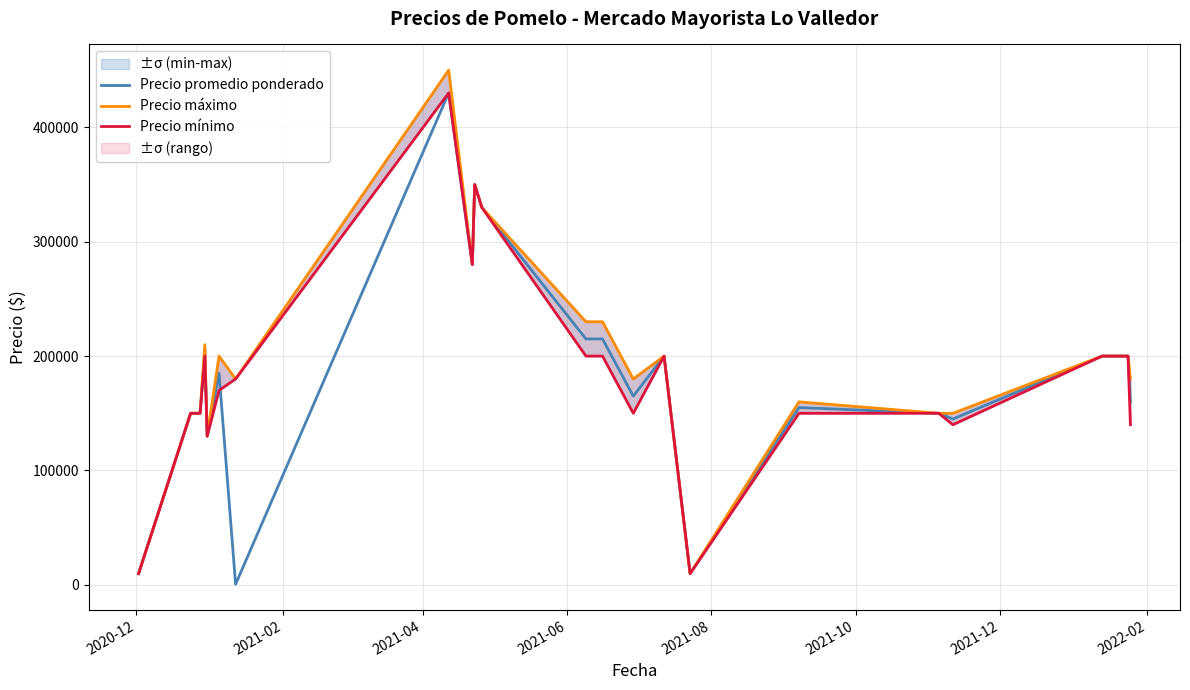

What is the highest value of the Precio promedio ponderado series?

430000